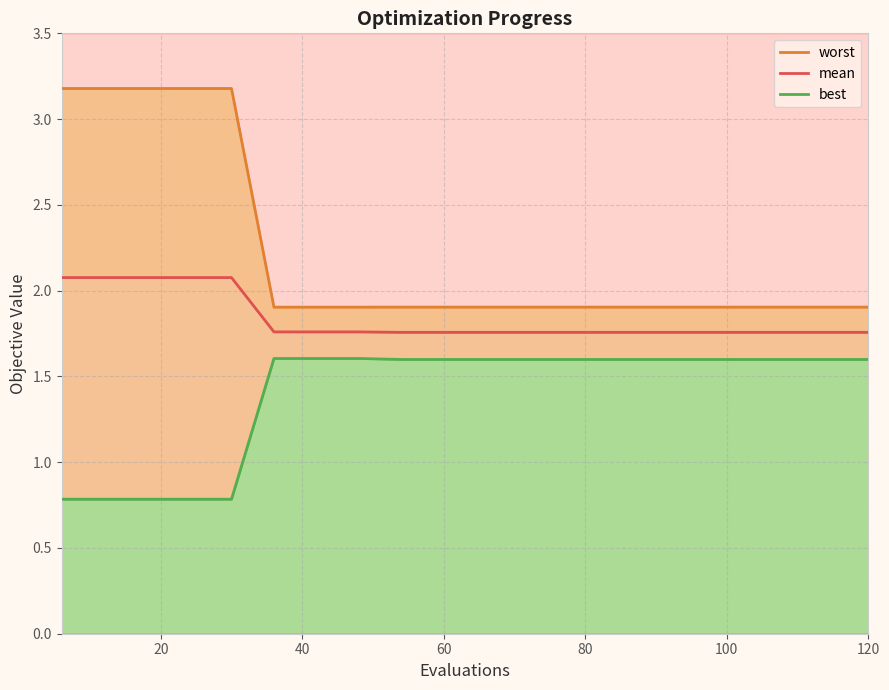

True or false: worst has more than 0 interior local peaks.

False